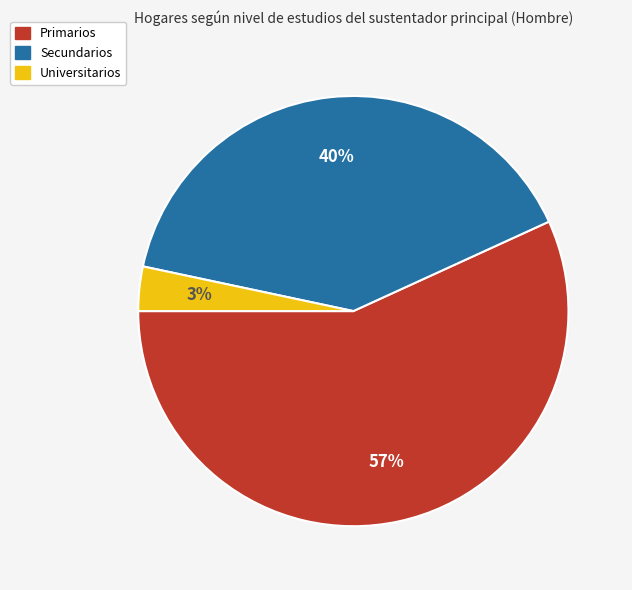

To the nearest percent, what percentage of the pie is Universitarios?

3%